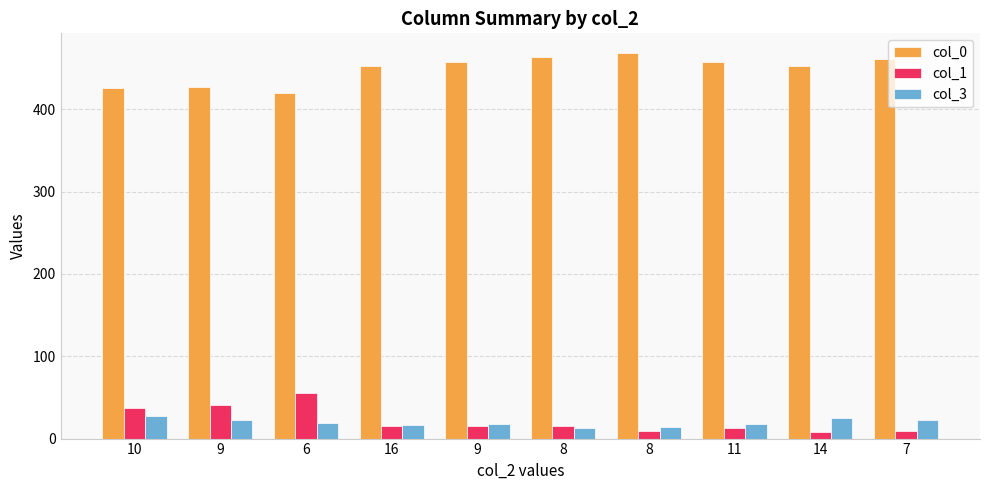

Which category has the highest value across all series?

8